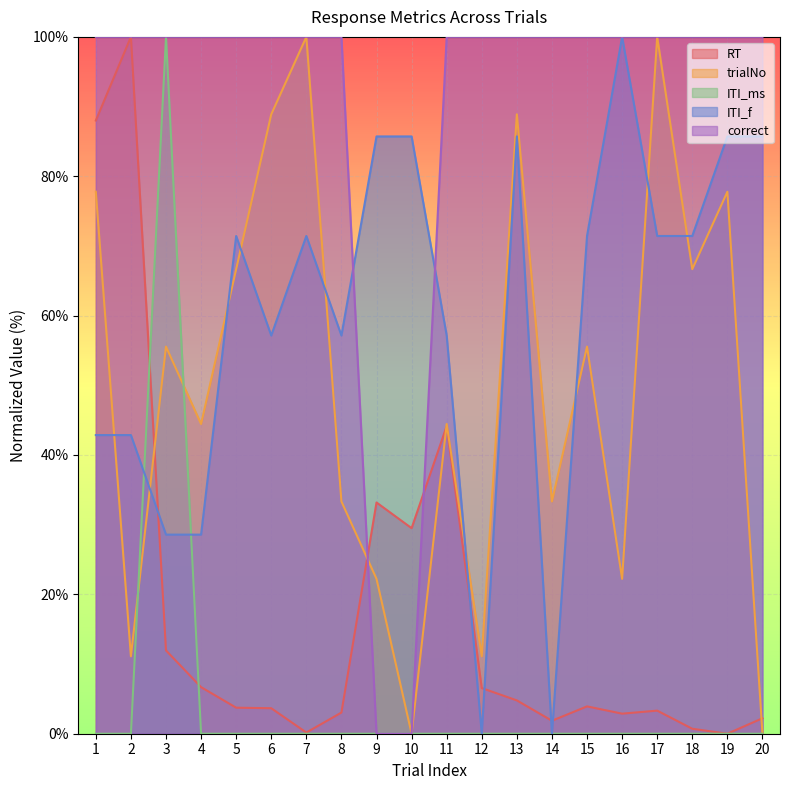

True or false: trialNo and ITI_f intersect in this chart.

True